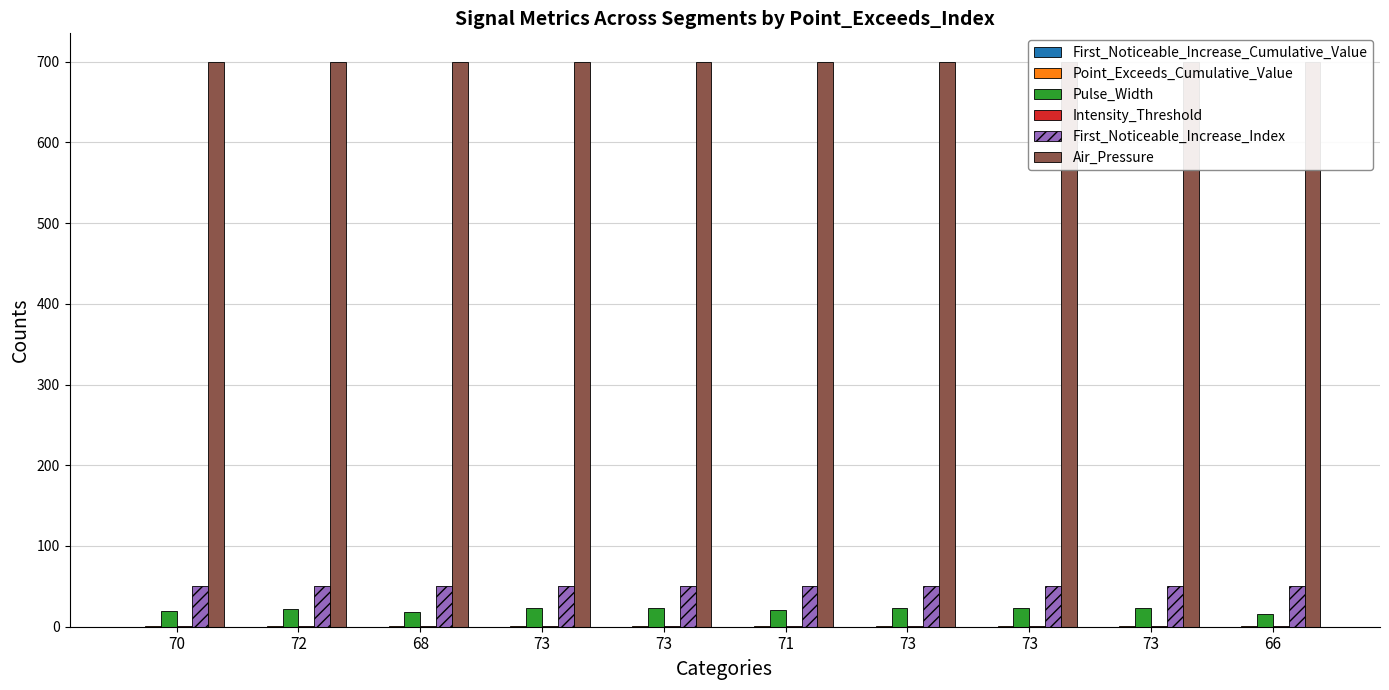

What is the average value of the Air_Pressure series?

700.0